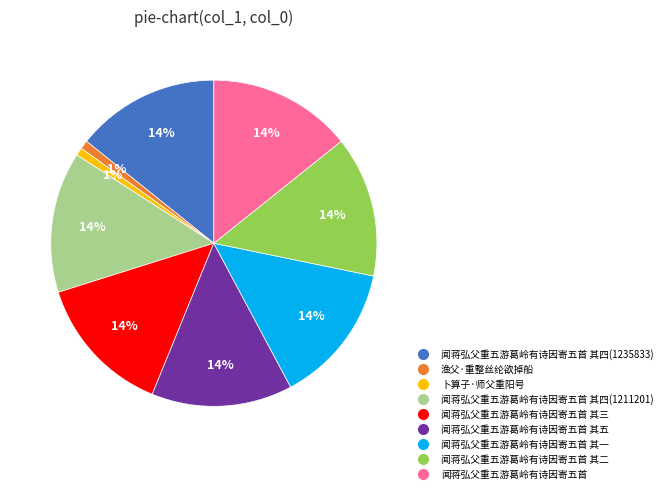

To the nearest percent, what is the difference between the largest and smallest slice percentages?

13%